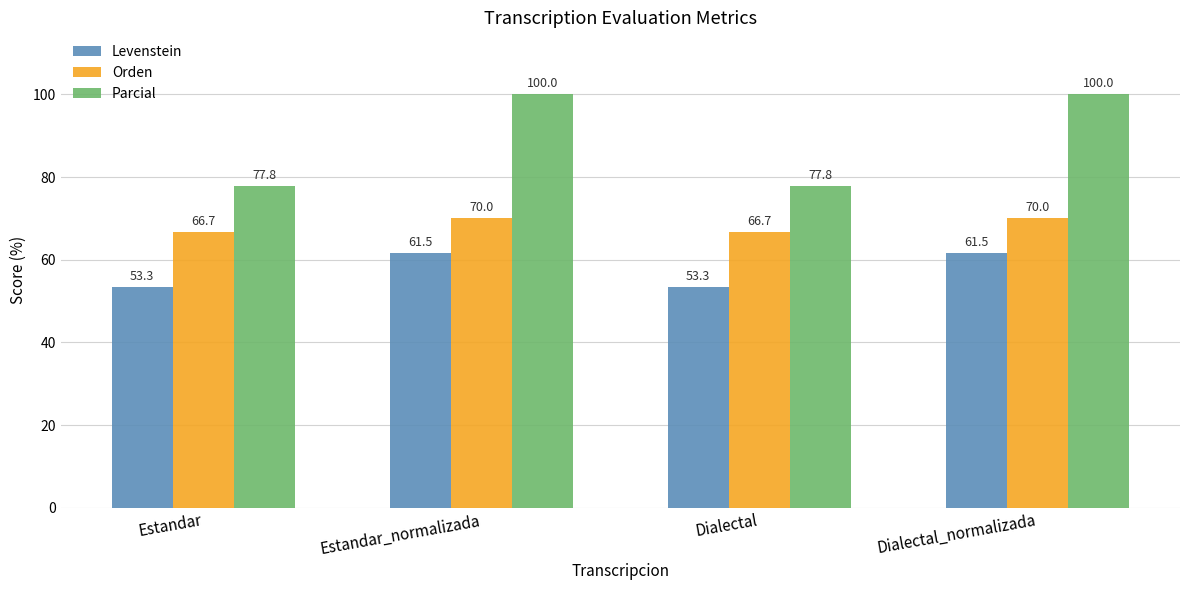

Reading left to right, transcribe all the data shown in this chart.

Levenstein: 53.3	61.5	53.3	61.5
Orden: 66.7	70.0	66.7	70.0
Parcial: 77.8	100.0	77.8	100.0